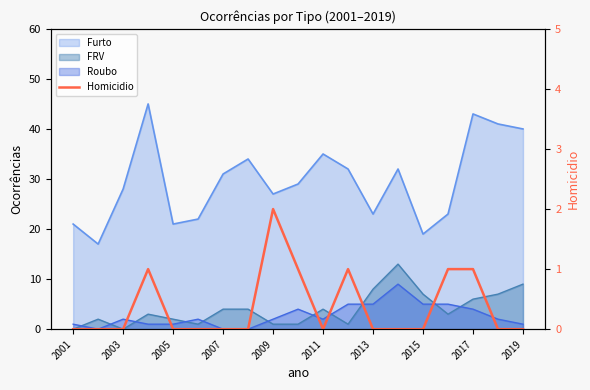

Which category has the lowest value across all series?

2001